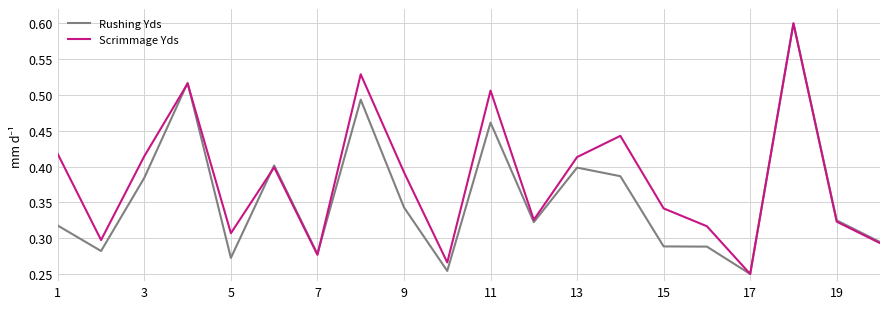

What is the highest value of the Rushing Yds series?

0.6